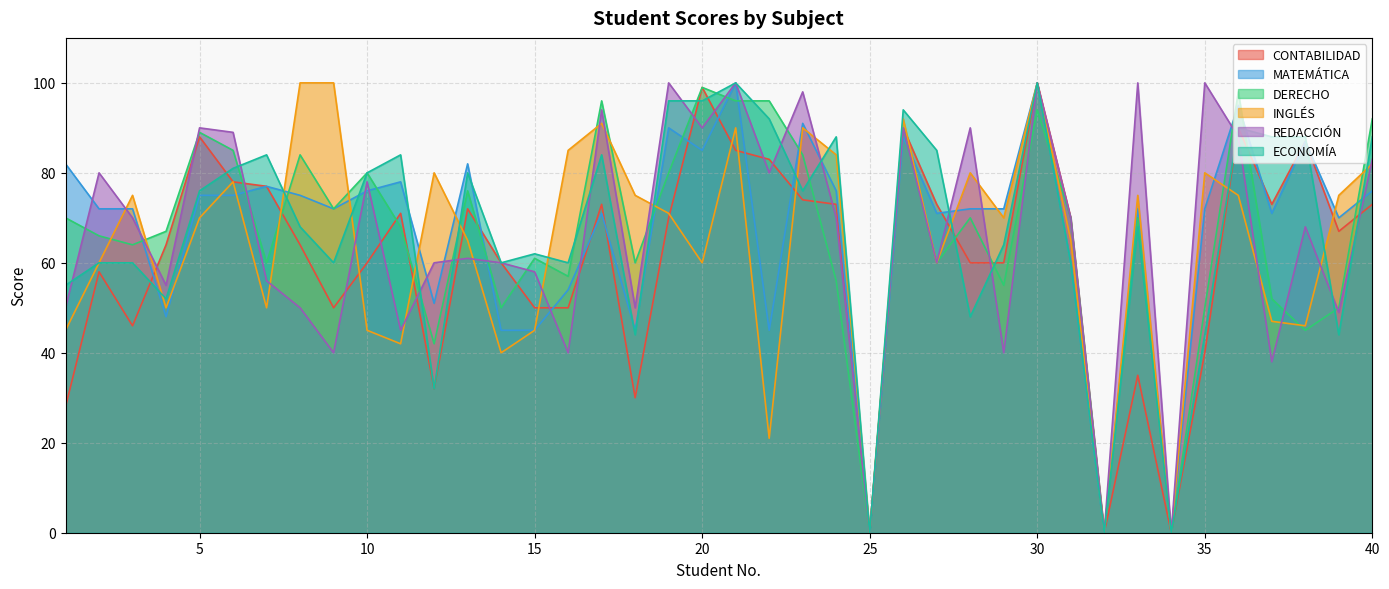

True or false: CONTABILIDAD has a value of 71 at 11.

True